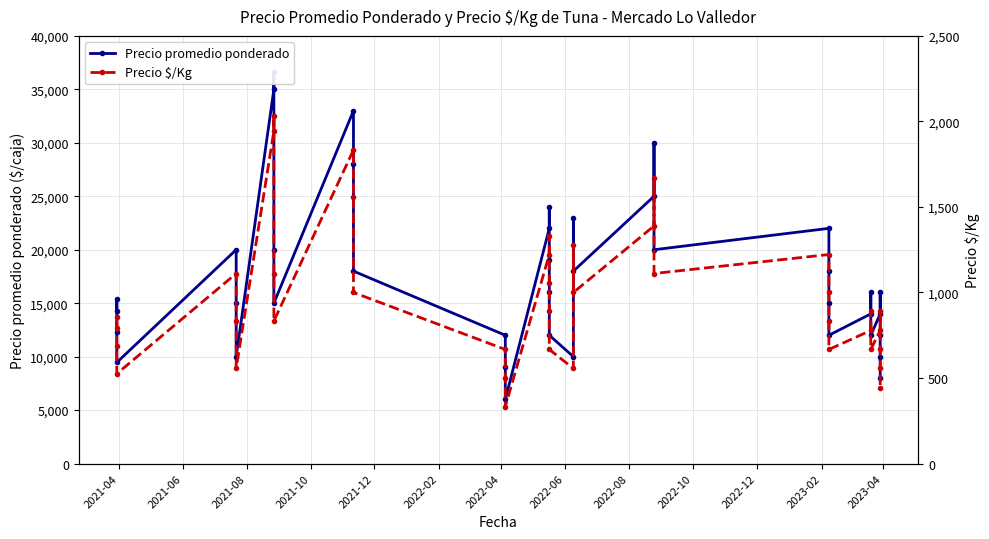

What is the maximum value for Precio promedio ponderado?

36615